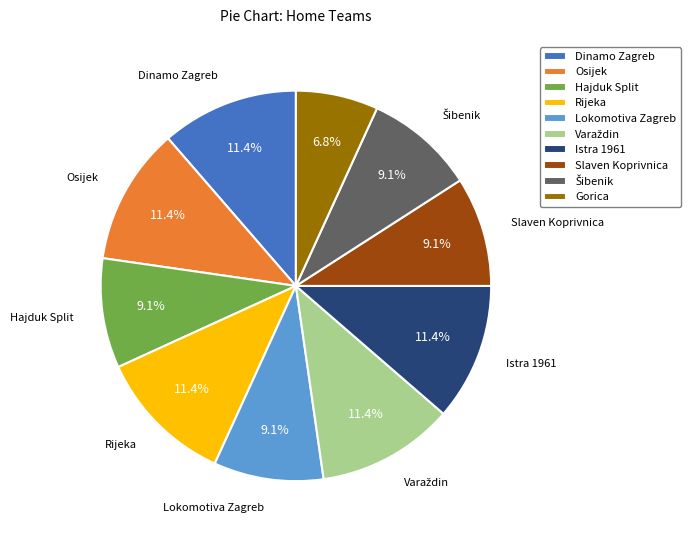

Does any single category account for the majority?

No